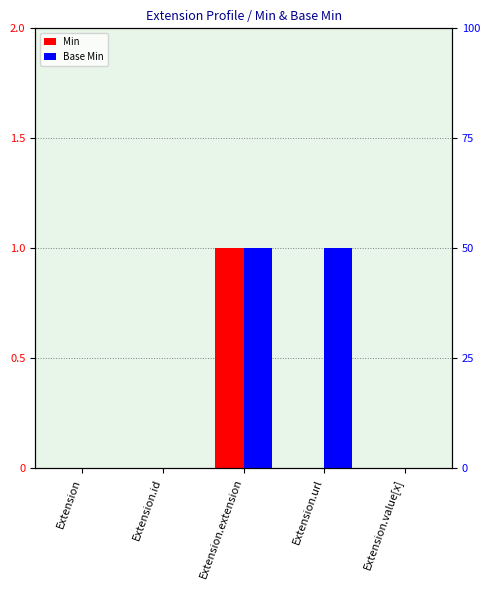

Between Extension and Extension.id, which series saw the biggest shift?

Min